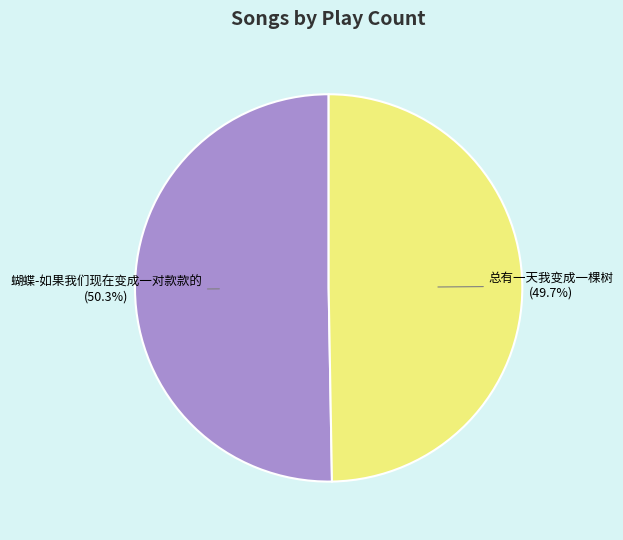

What portion of the pie excludes 蝴蝶-如果我们现在变成一对款款的?

49.7%